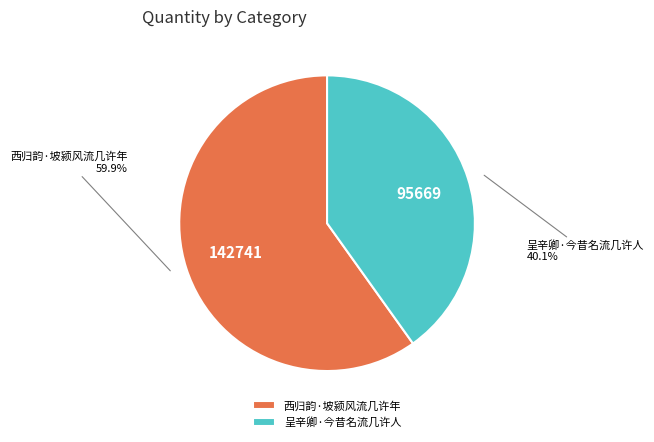

To the nearest percent, what is the difference between the largest and smallest slice percentages?

20%